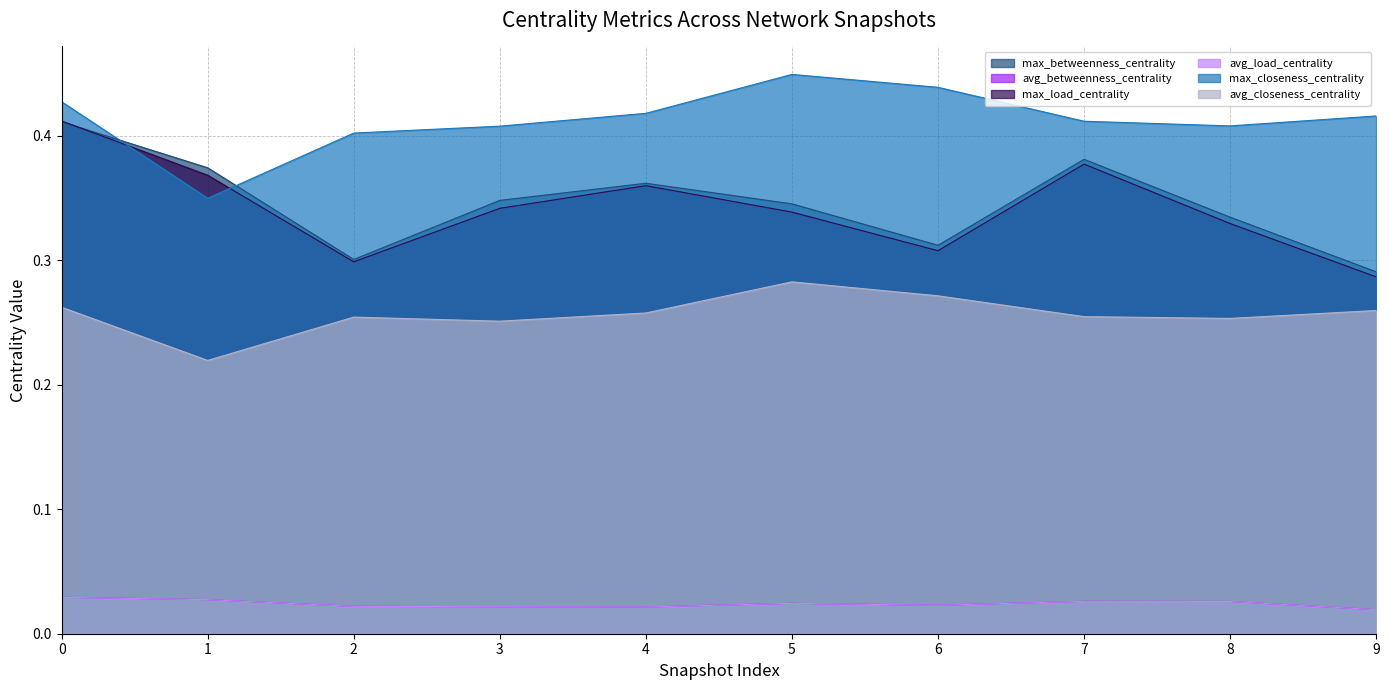

How many data points does each series have?

10